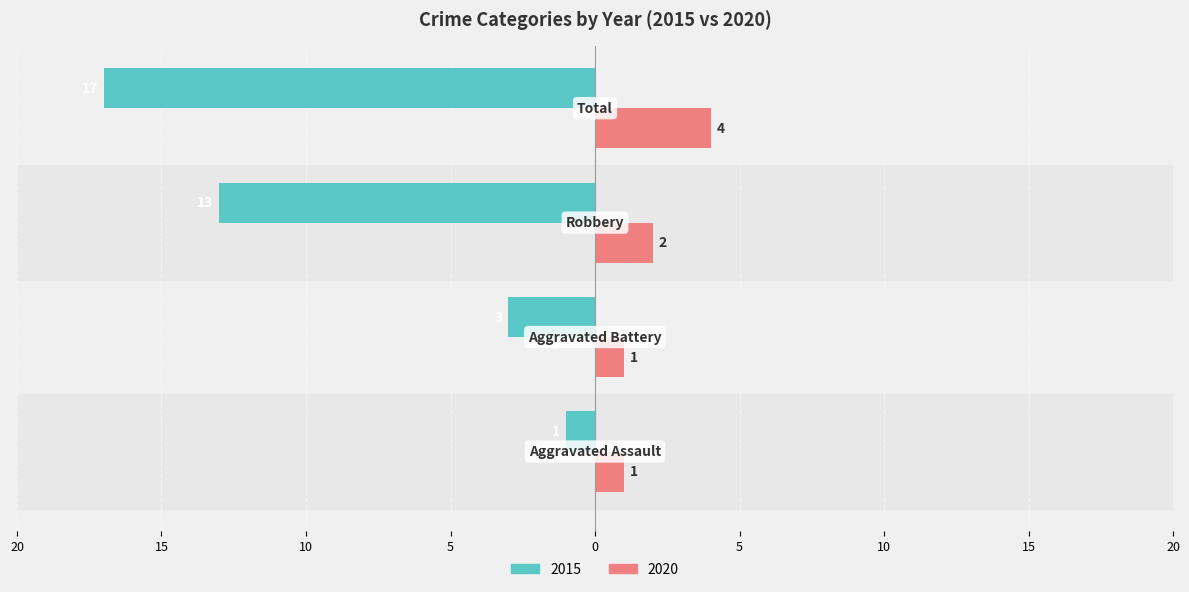

What are all the series names shown in the legend?

2015, 2020